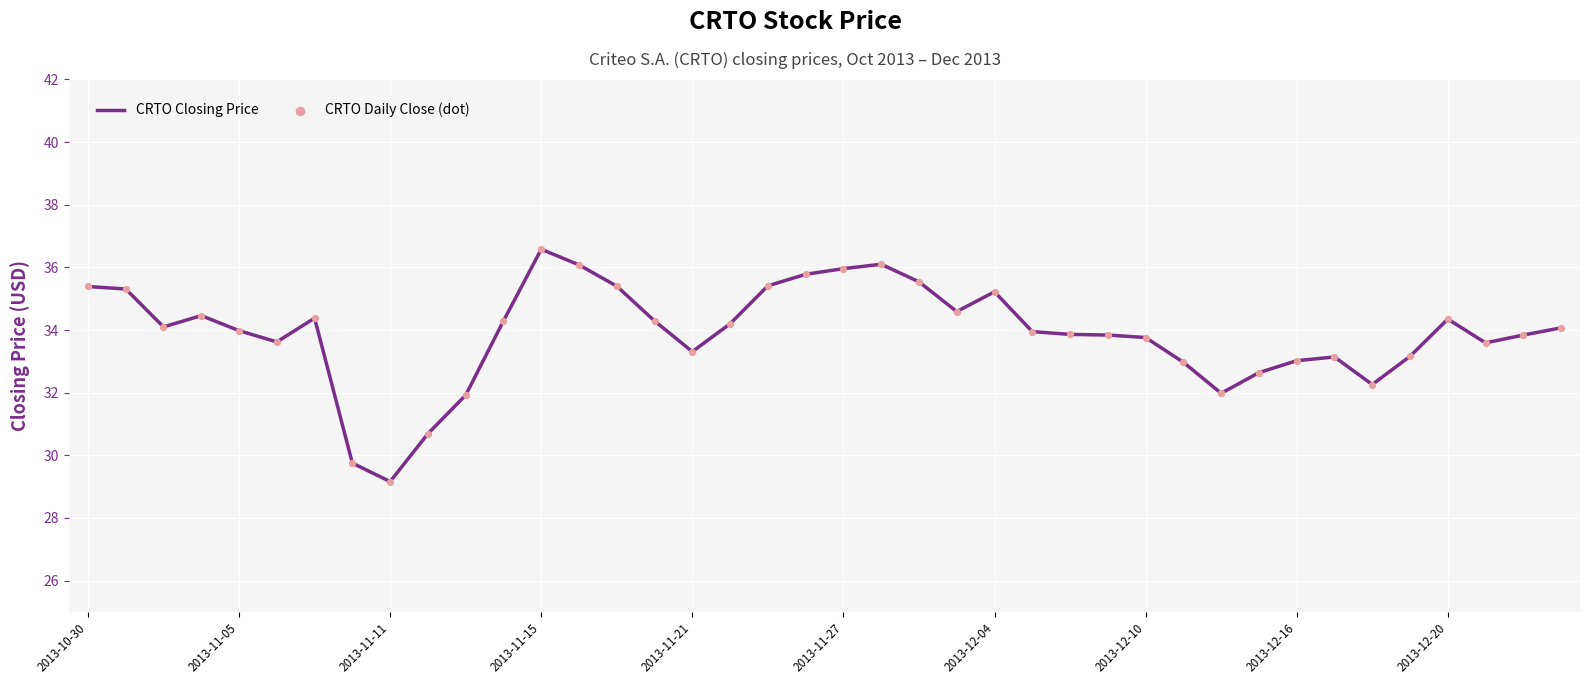

What is the greatest value displayed?

36.6